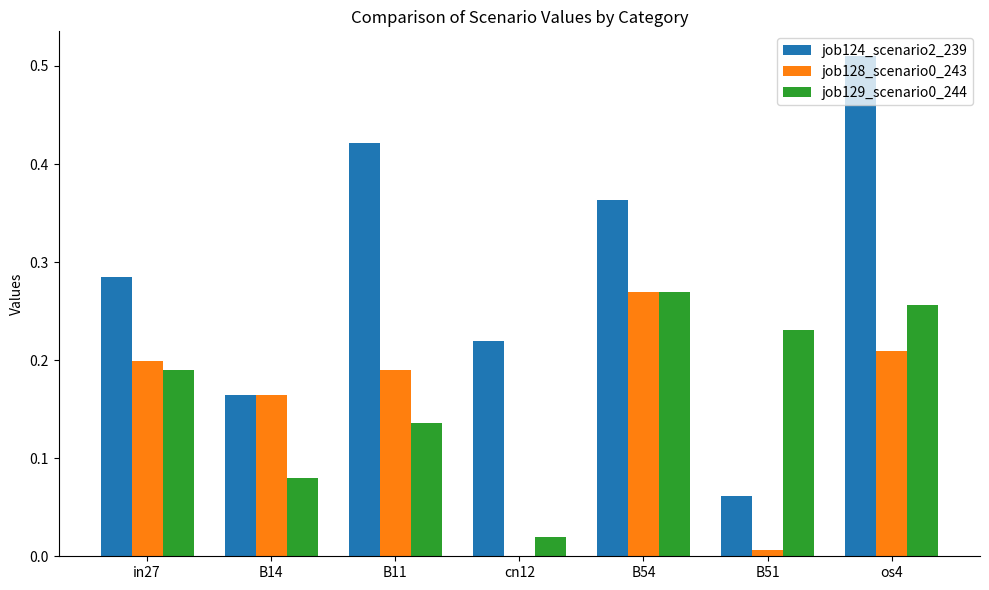

Which series has the largest range (max minus min)?

job124_scenario2_239